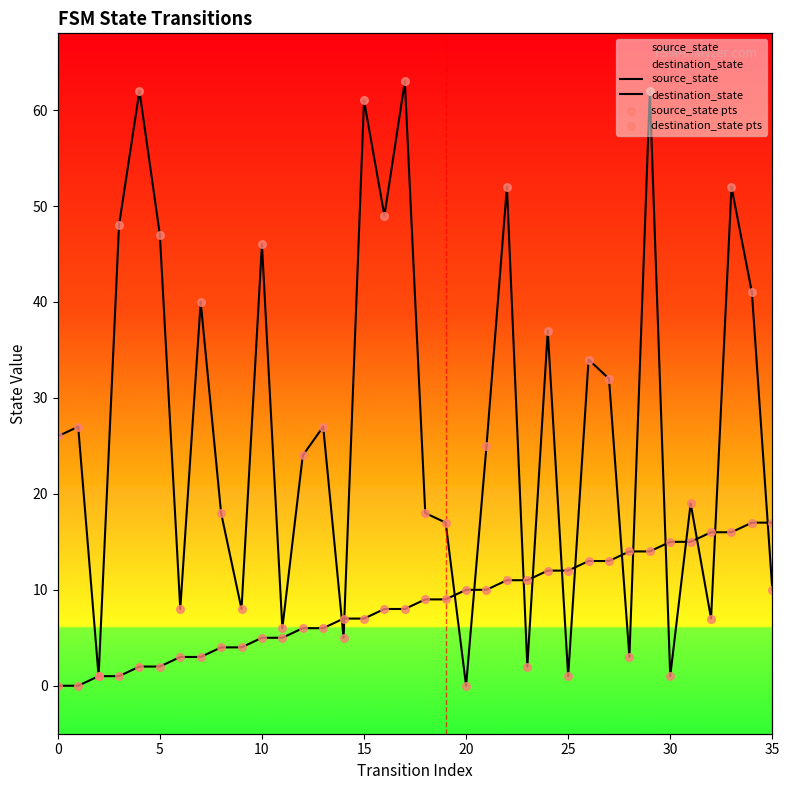

What are all the series names shown in the legend?

source_state, destination_state, source_state pts, destination_state pts